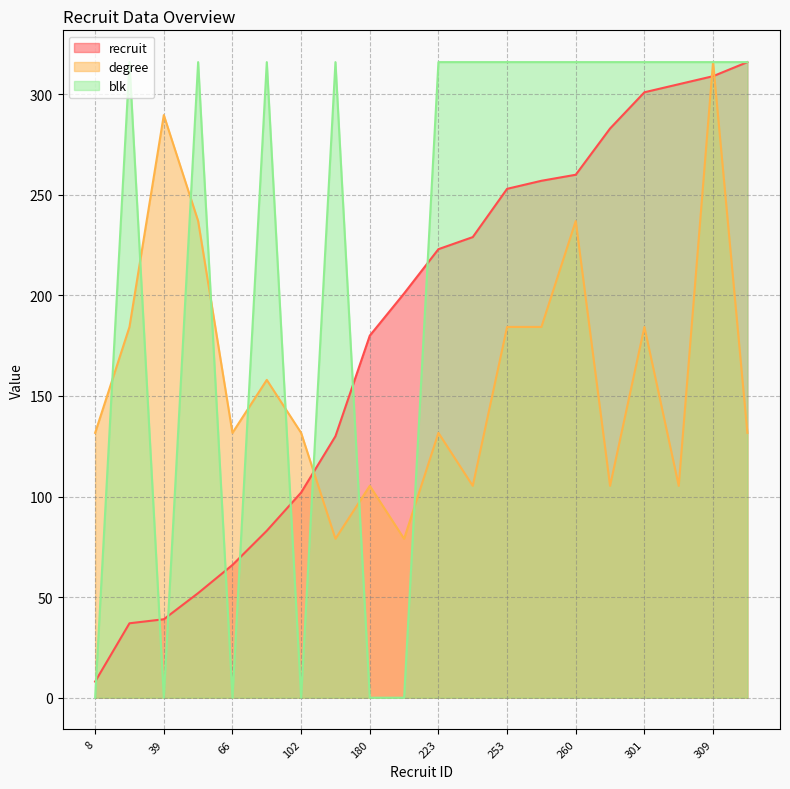

After their last crossing, which series has the higher values: degree or recruit?

recruit